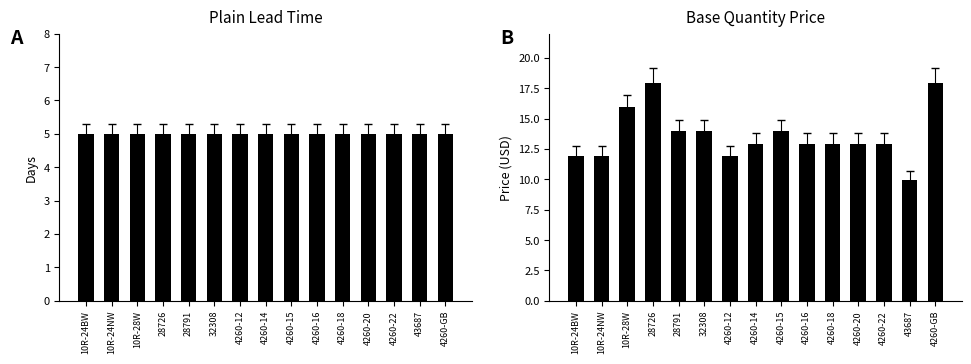

What is the label of the 14th bar from the right?

10R-24NW